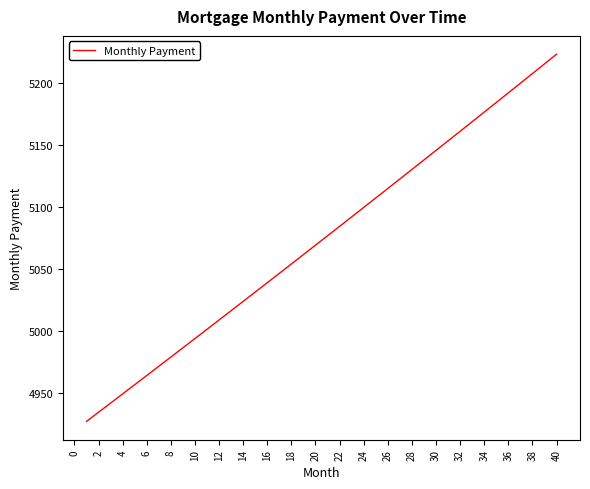

What is the average value?

5073.7